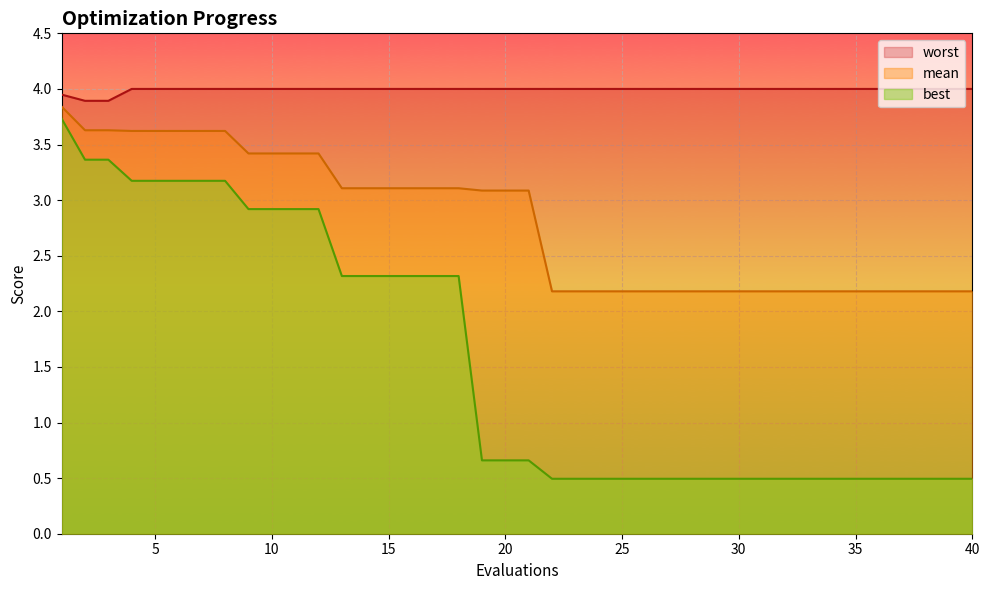

At which category is the sum across all series the highest?

1